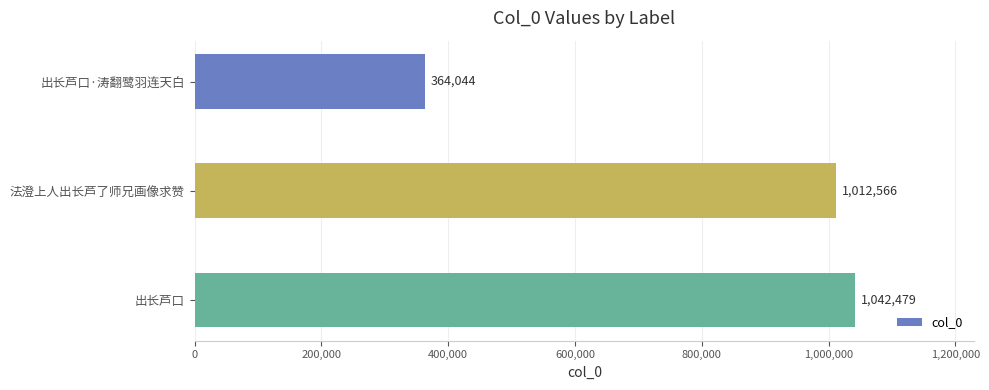

List the labels in order of value, smallest first.

出长芦口·涛翻鹭羽连天白, 法澄上人出长芦了师兄画像求赞, 出长芦口